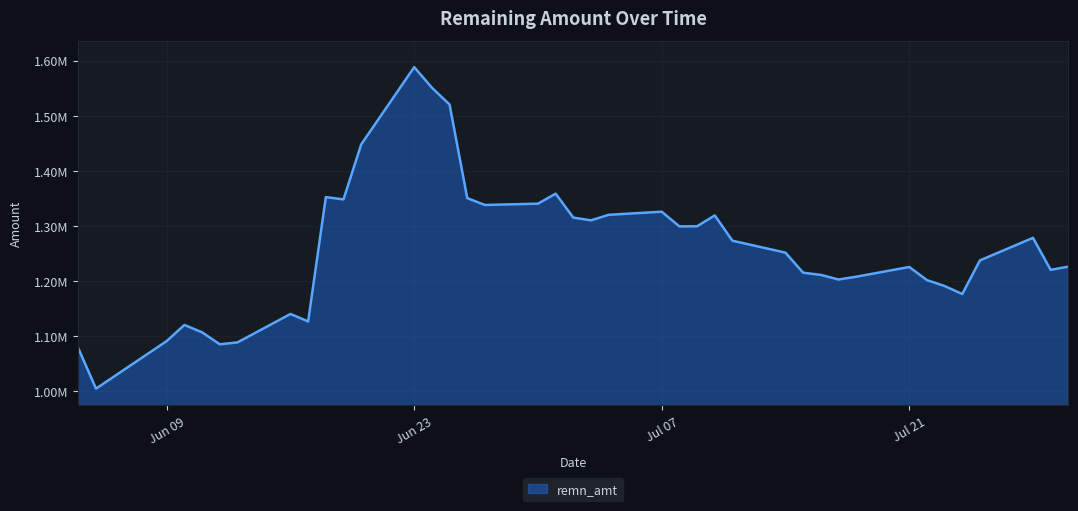

Is this an area chart (filled region under the line)?

Yes